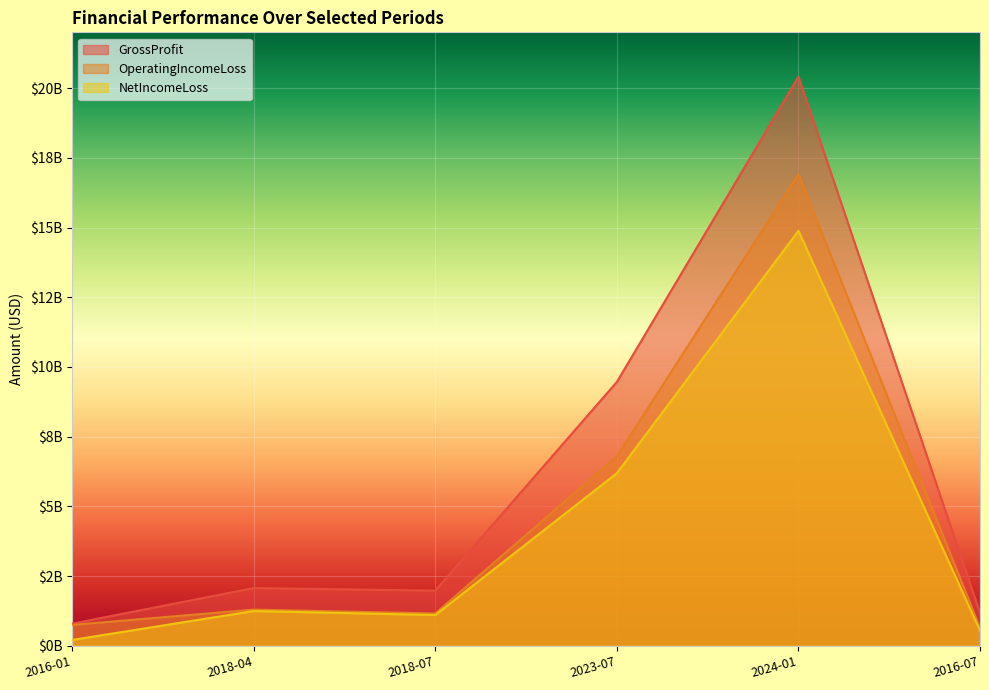

Reading right to left, what are all the values shown in this chart?

GrossProfit: 1183000000	20406000000	9462000000	1975000000	2068000000	791000000
OperatingIncomeLoss: 639000000	16909000000	6800000000	1157000000	1295000000	747000000
NetIncomeLoss: 542000000	14881000000	6188000000	1101000000	1244000000	207000000